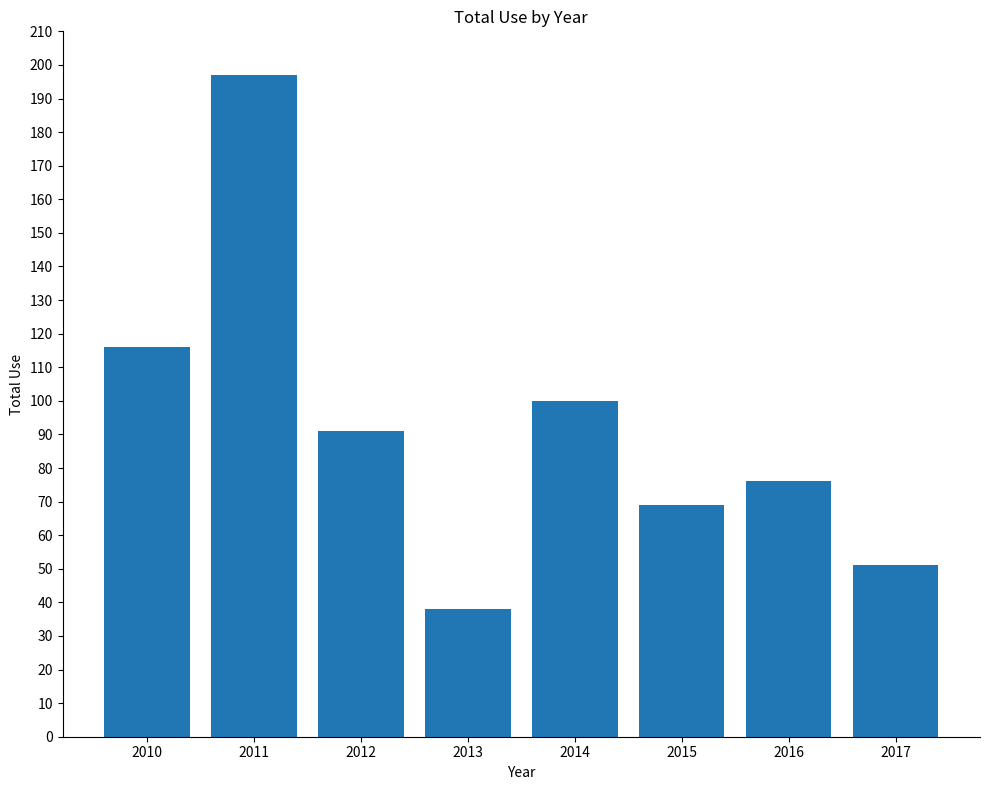

What is the average value?

92